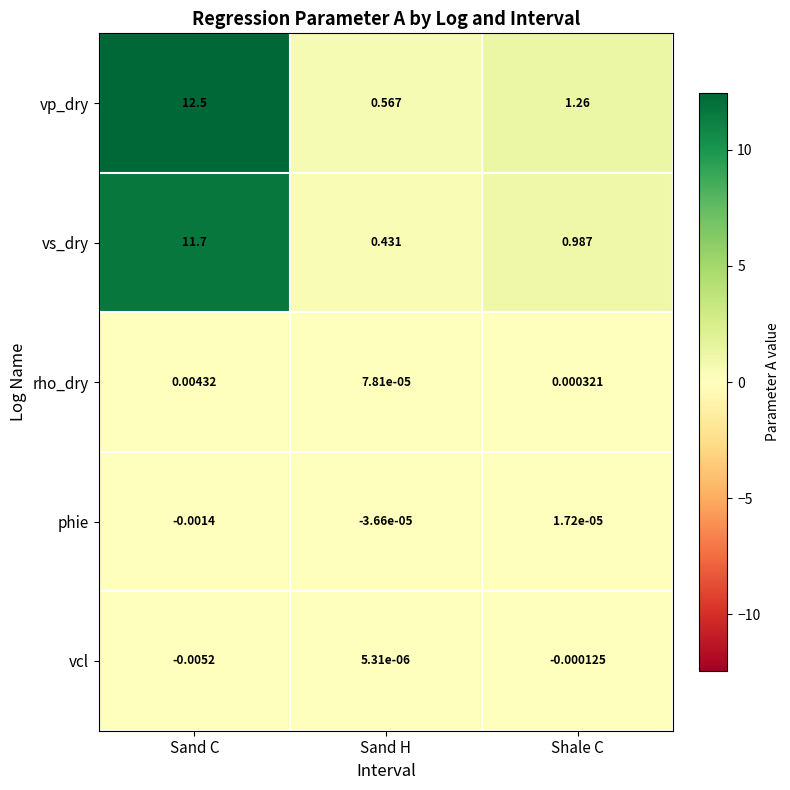

Rank the series by their maximum value, from highest to lowest.

vp_dry, vs_dry, rho_dry, phie, vcl